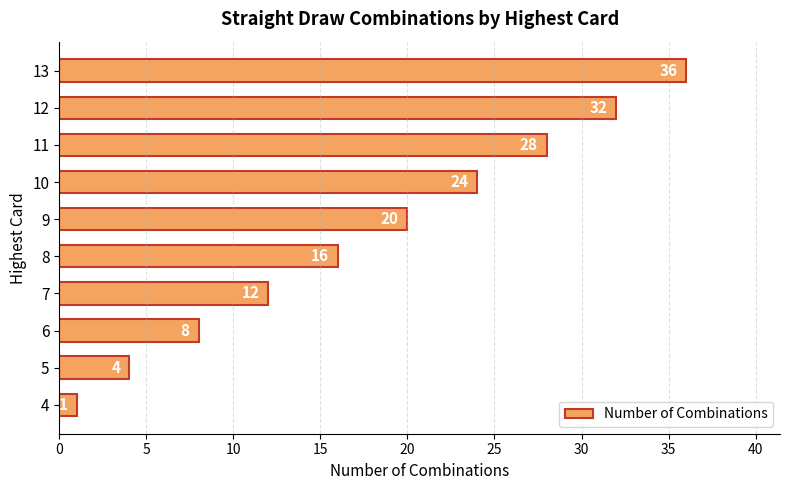

What is the ratio of the value at 13 to the value at 12?

1.1